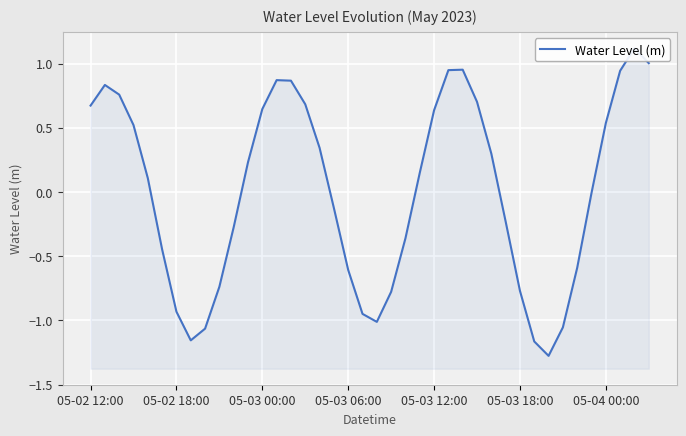

Reading left to right, extract all data points from this chart.

0.7	0.8	0.8	0.5	0.1	-0.4	-0.9	-1.2	-1.1	-0.7	-0.3	0.2	0.6	0.9	0.9	0.7	0.3	-0.1	-0.6	-0.9	-1.0	-0.8	-0.4	0.1	0.6	0.9	1.0	0.7	0.3	-0.2	-0.8	-1.2	-1.3	-1.1	-0.6	-0.0	0.5	0.9	1.1	1.0